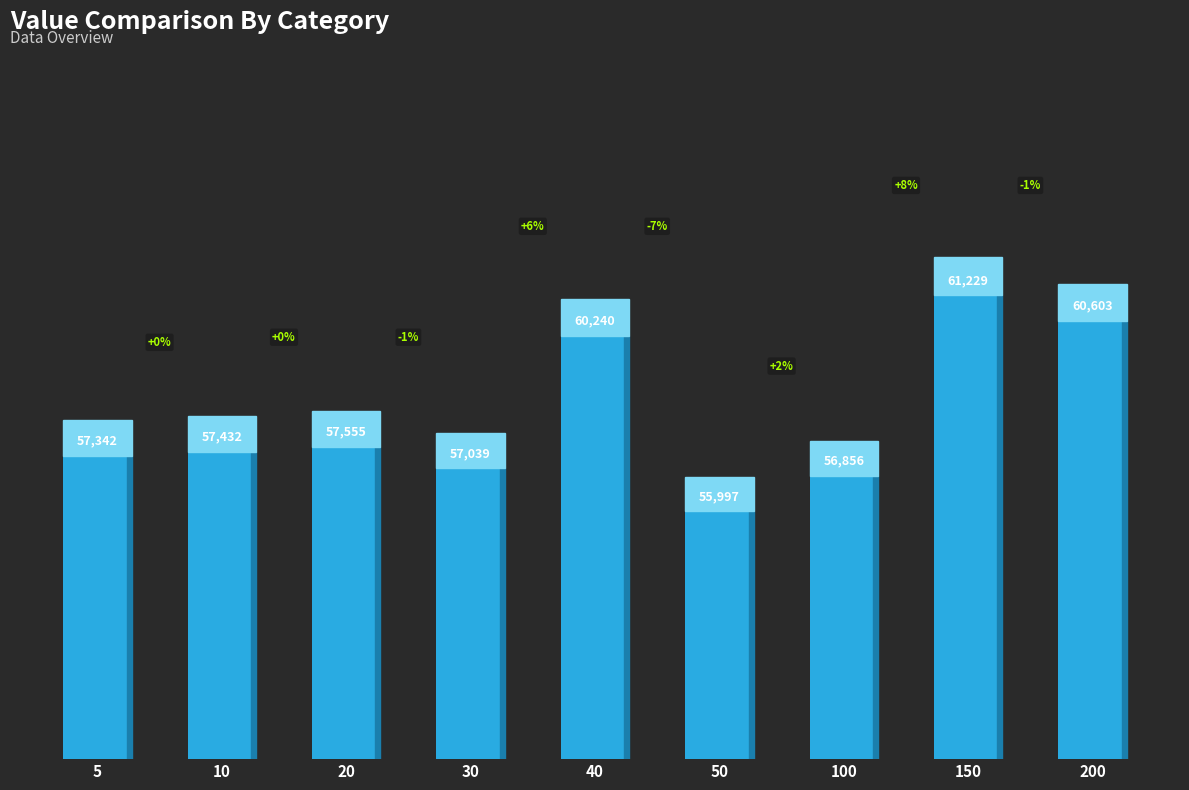

What value does the data have at 10, to the nearest 100?

57400